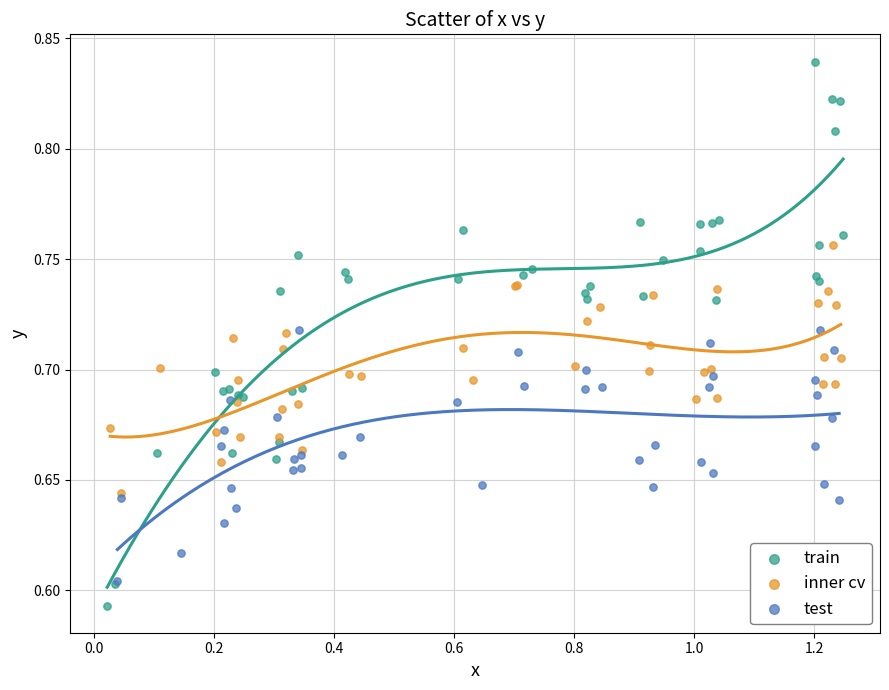

Which series has the largest Y range (max minus min)?

train